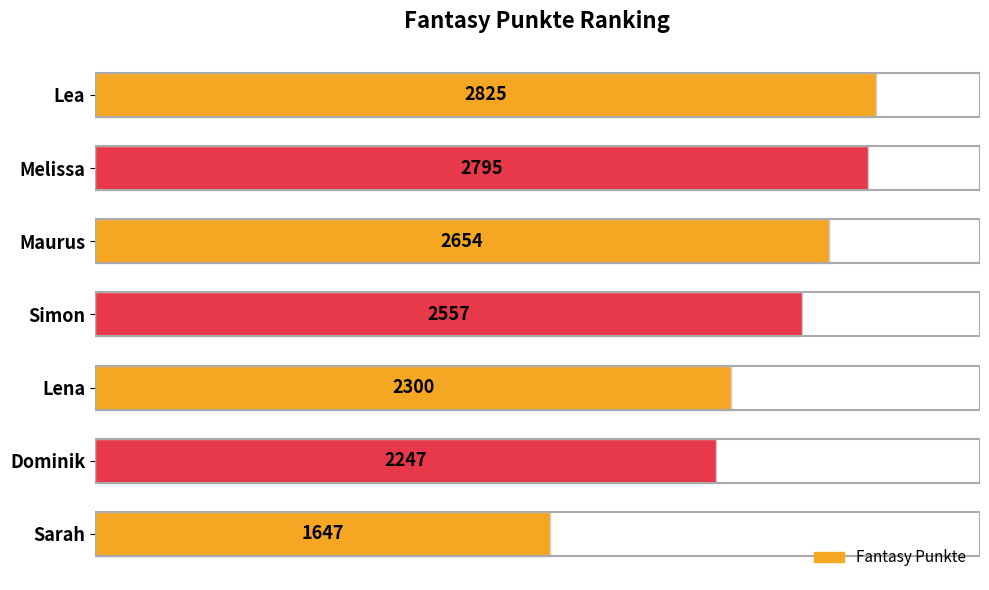

Rank the categories by value from lowest to highest.

Sarah, Dominik, Lena, Simon, Maurus, Melissa, Lea